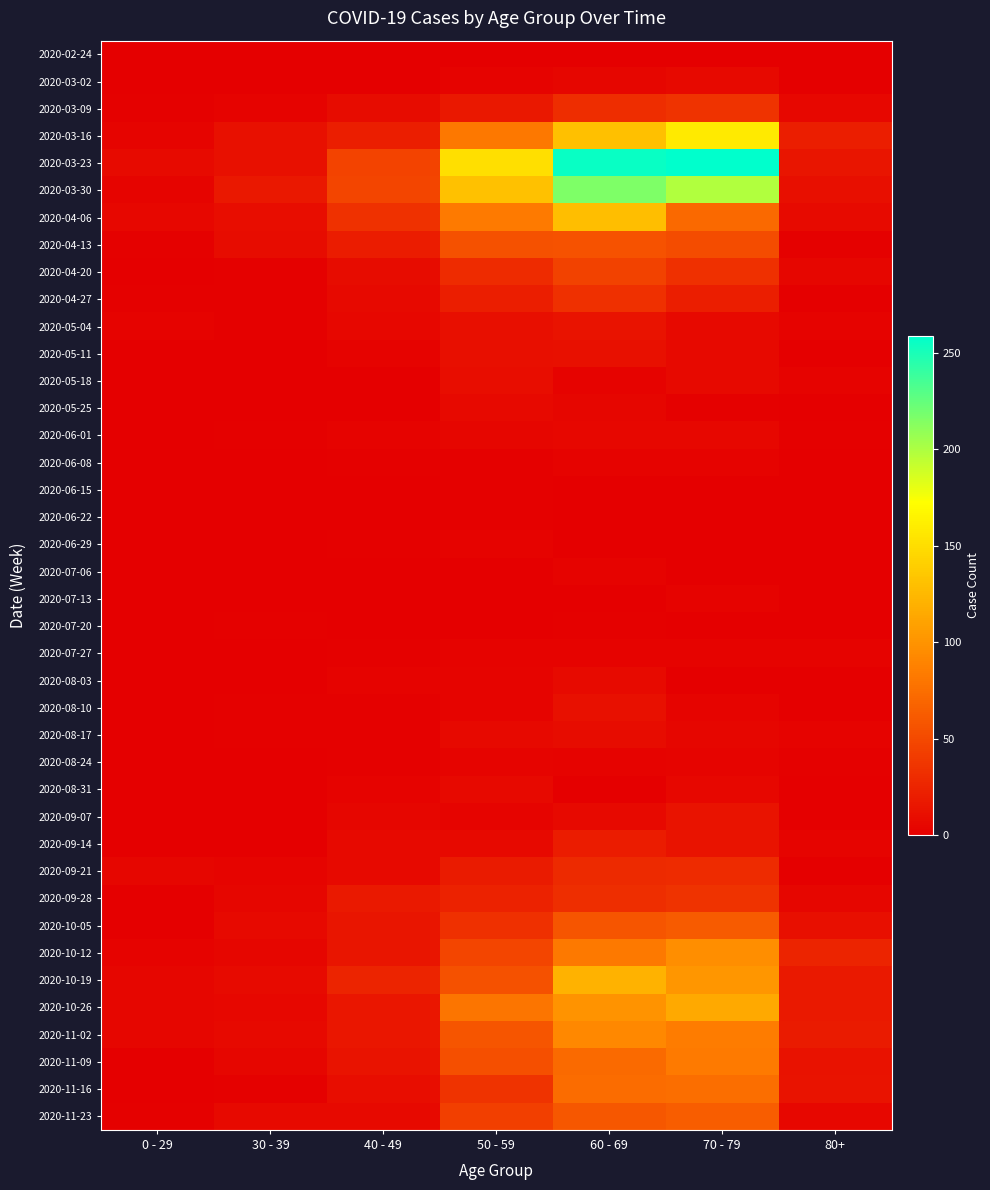

Which series changed the most between 70 - 79 and 80+?

2020-03-23